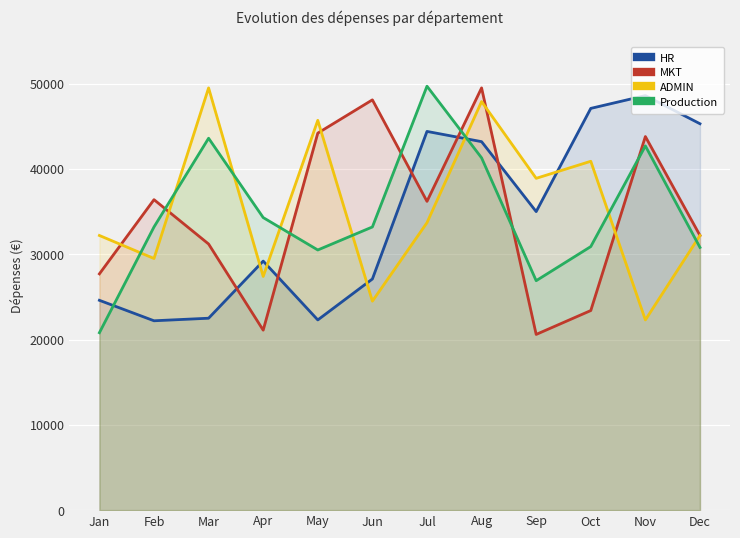

What are all the series names shown in the legend?

HR, MKT, ADMIN, Production